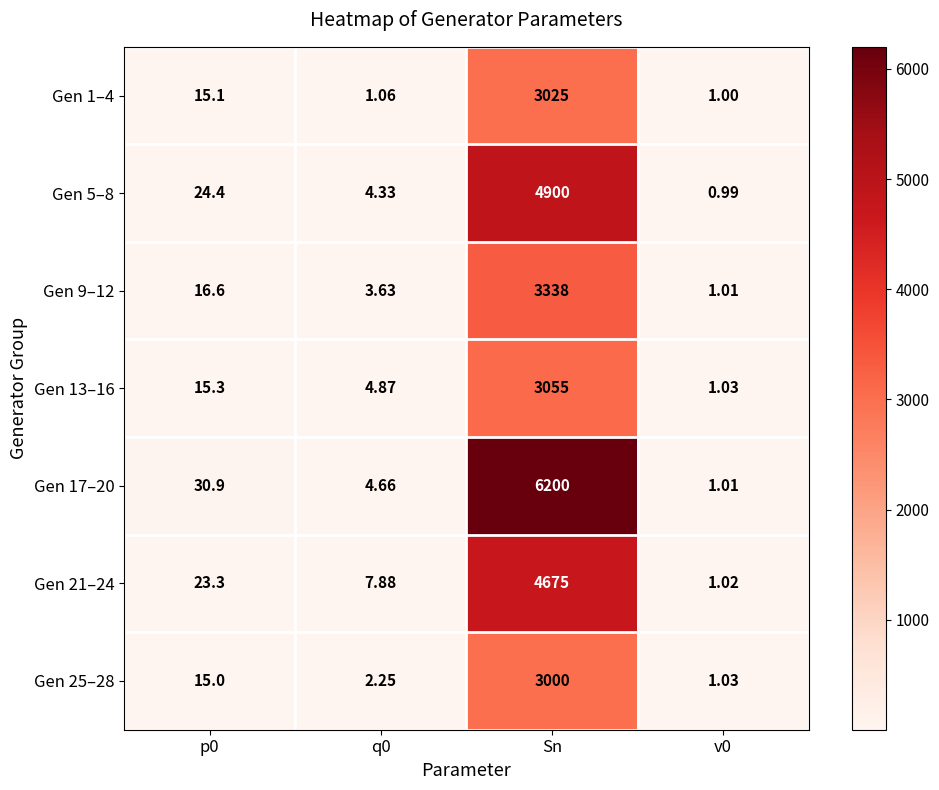

Count the number of data series in this chart.

7